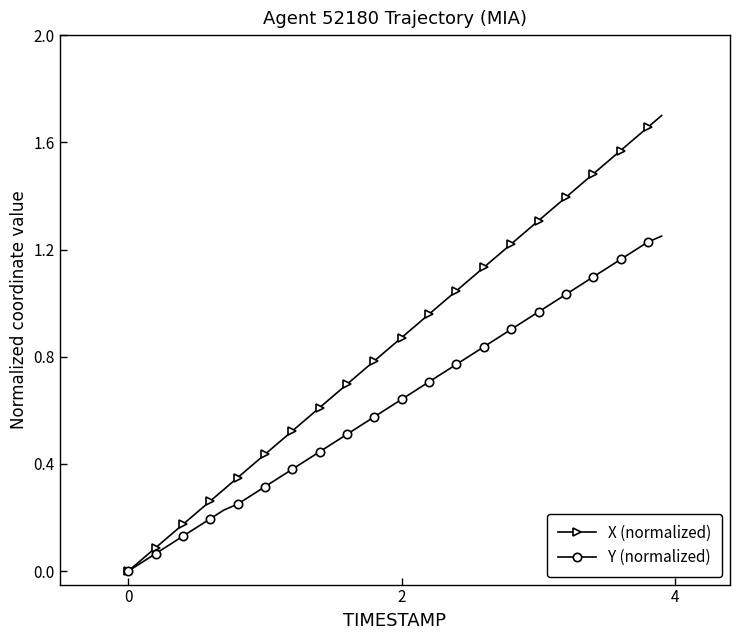

Which series has the largest total across all categories?

X (normalized)